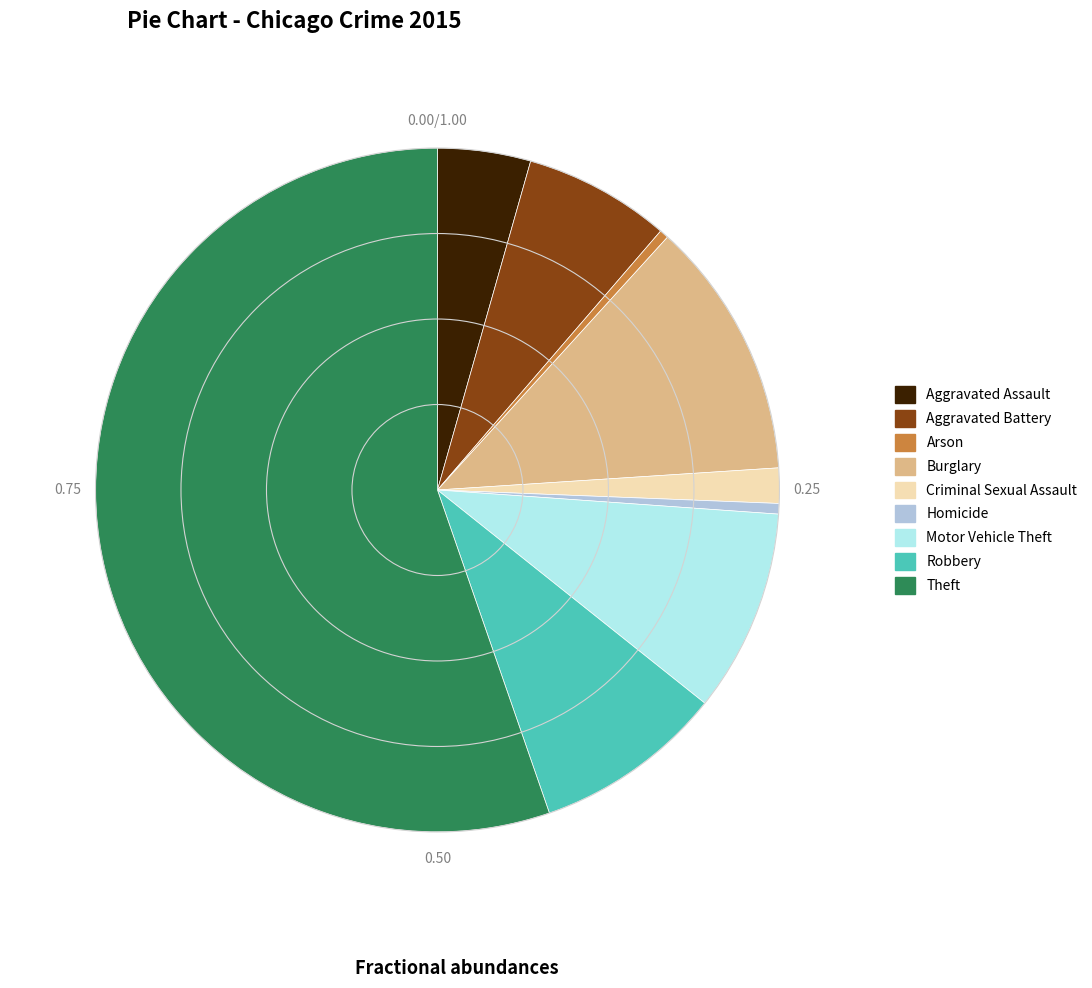

What is the largest slice in the pie chart?

Theft